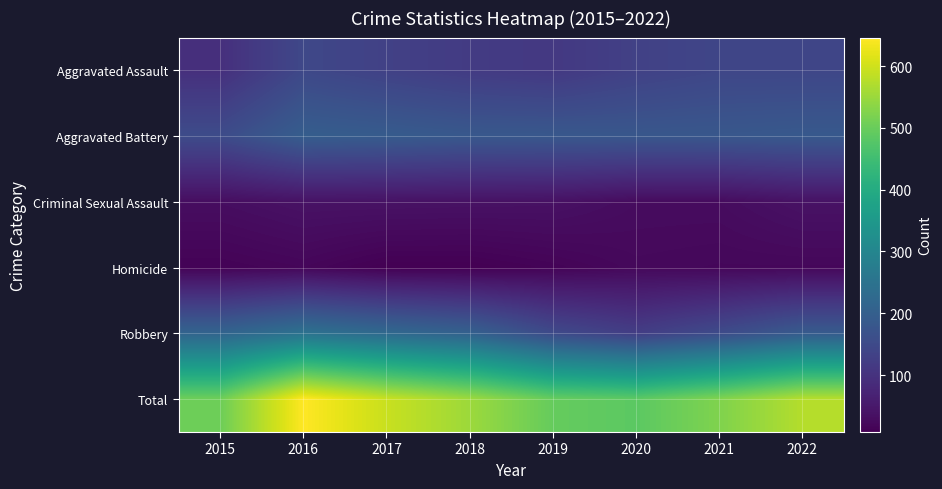

Which category has the lowest value across all series?

2017